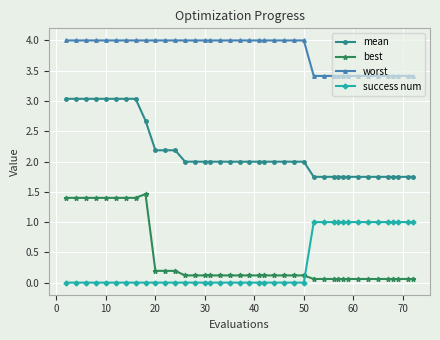

What are all the series names shown in the legend?

mean, best, worst, success num